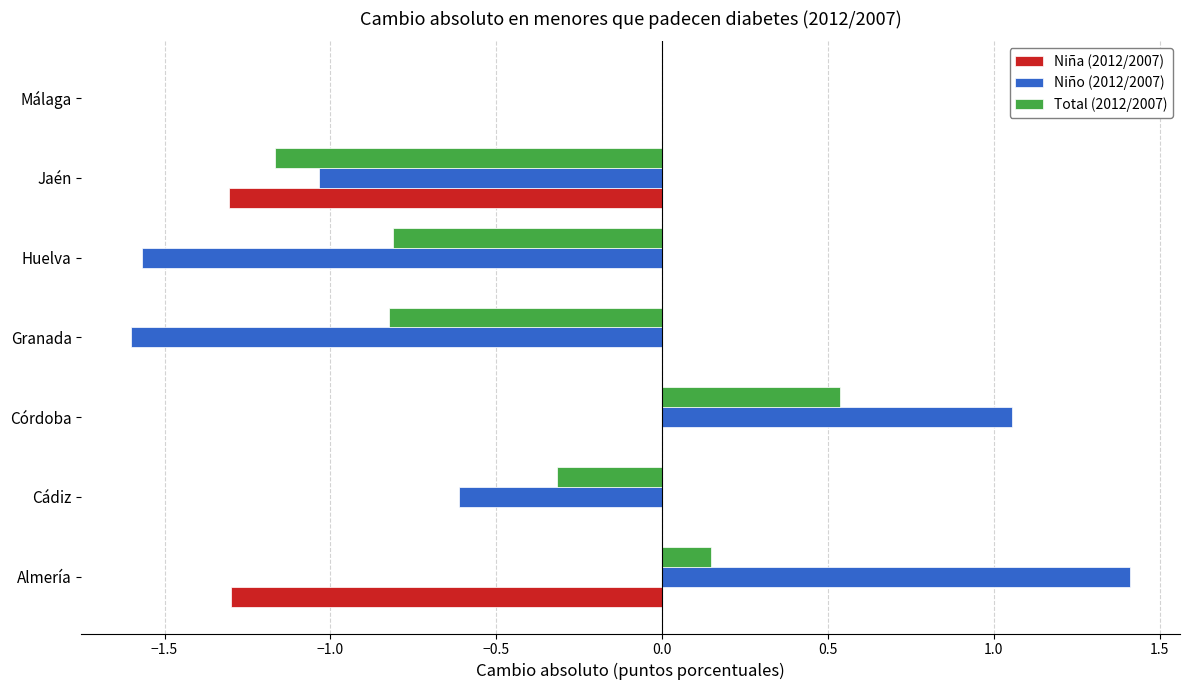

How many series are shown in this chart?

3